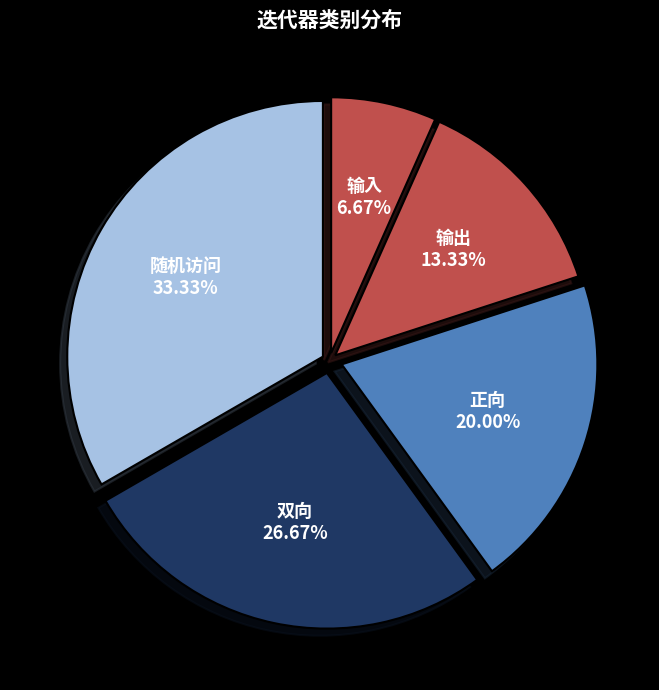

What percentage is the 正向 slice, to the nearest percent?

20%